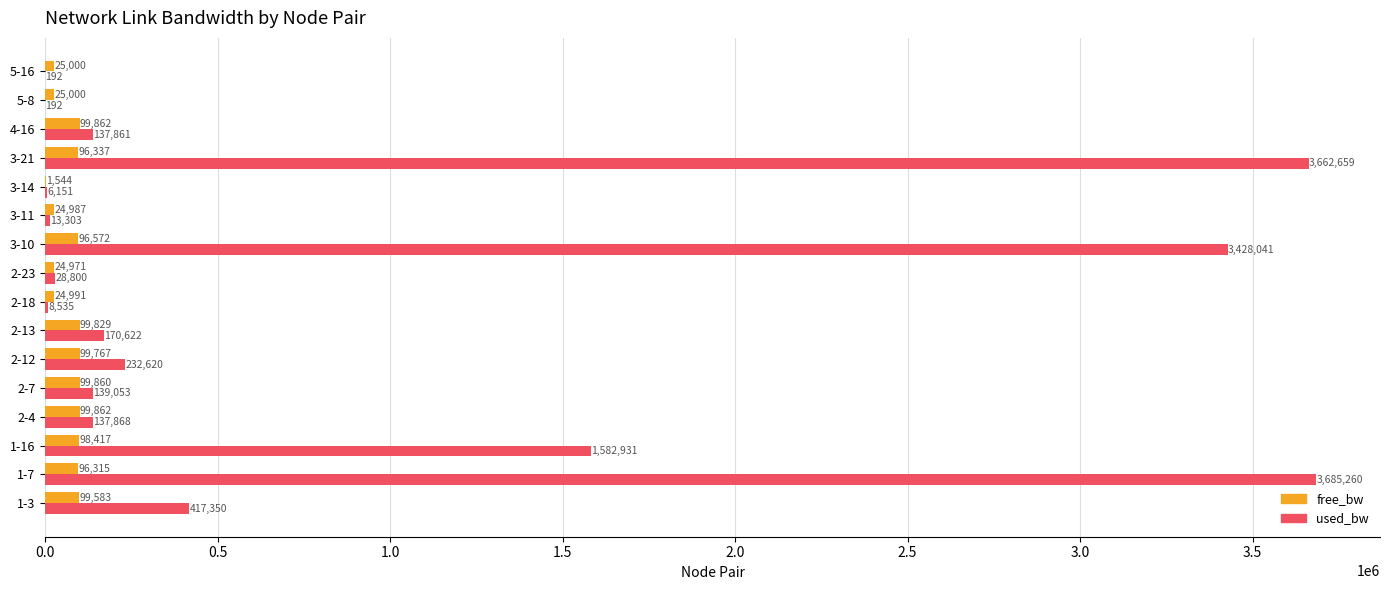

How many values in the used_bw series exceed 139053?

8